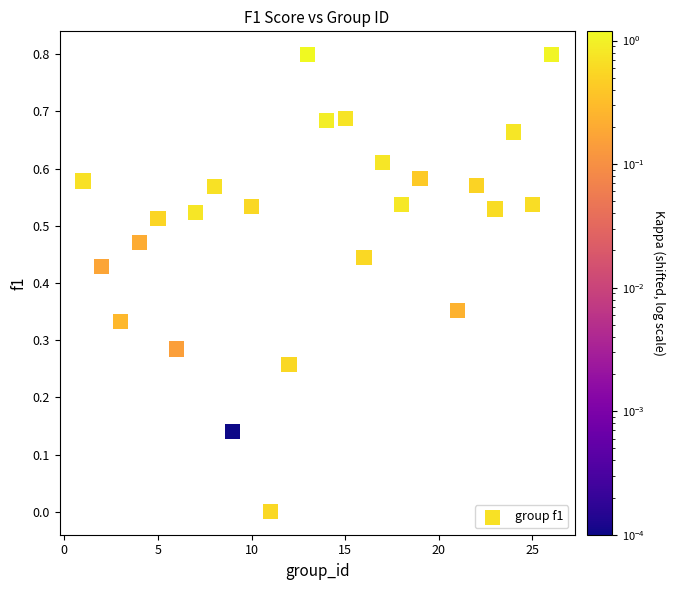

What is the range of Y values (max minus min)?

0.8